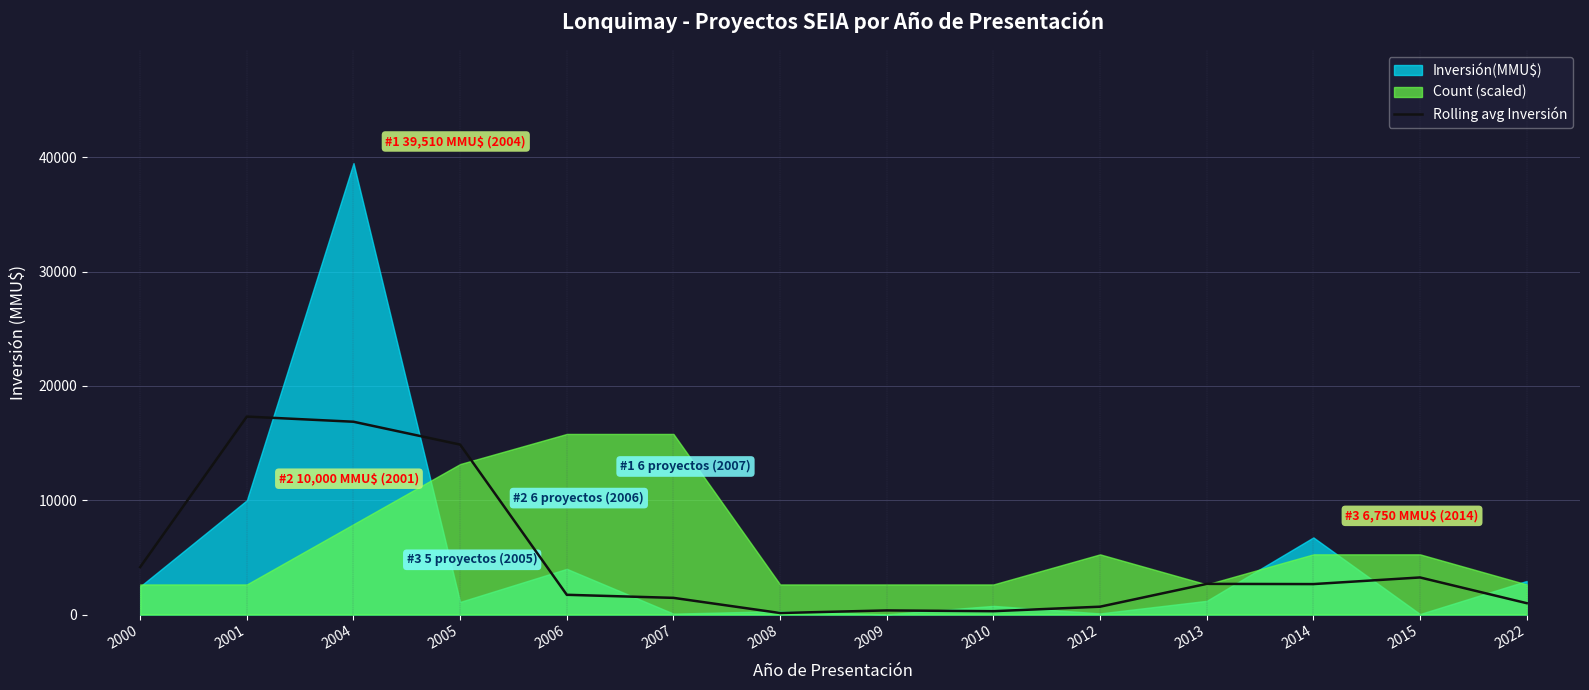

True or false: there are more than 1 points higher than both neighbors.

True